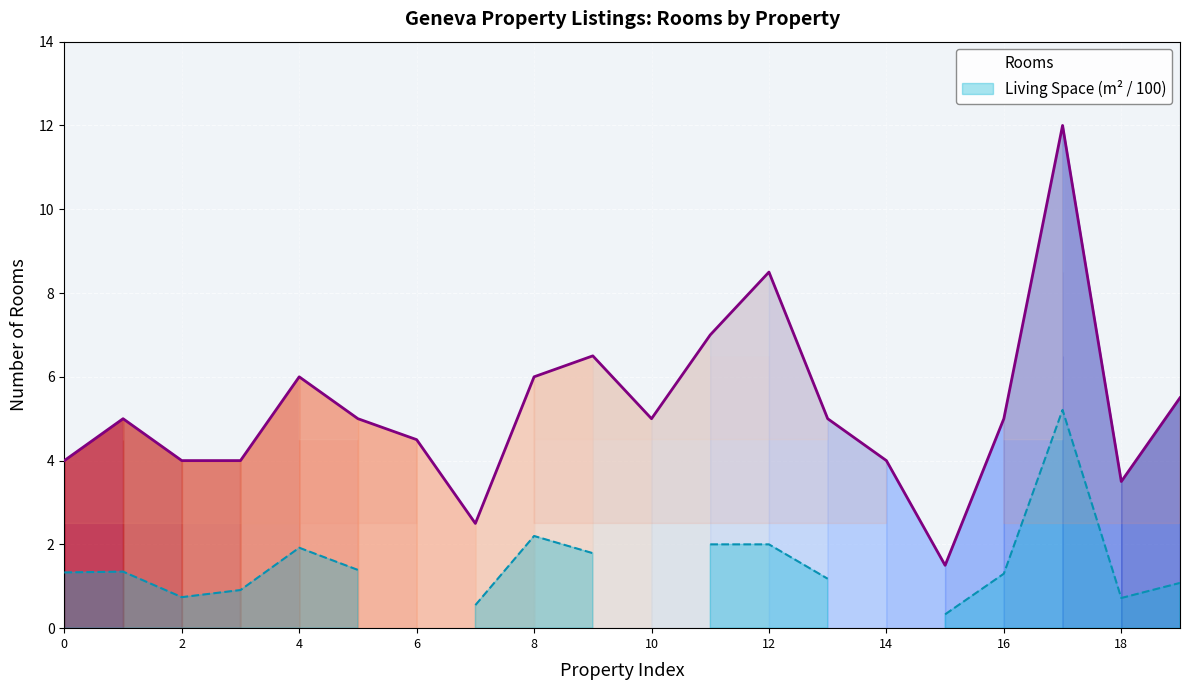

The Rooms series shows 3.1 at 16. True or false?

False